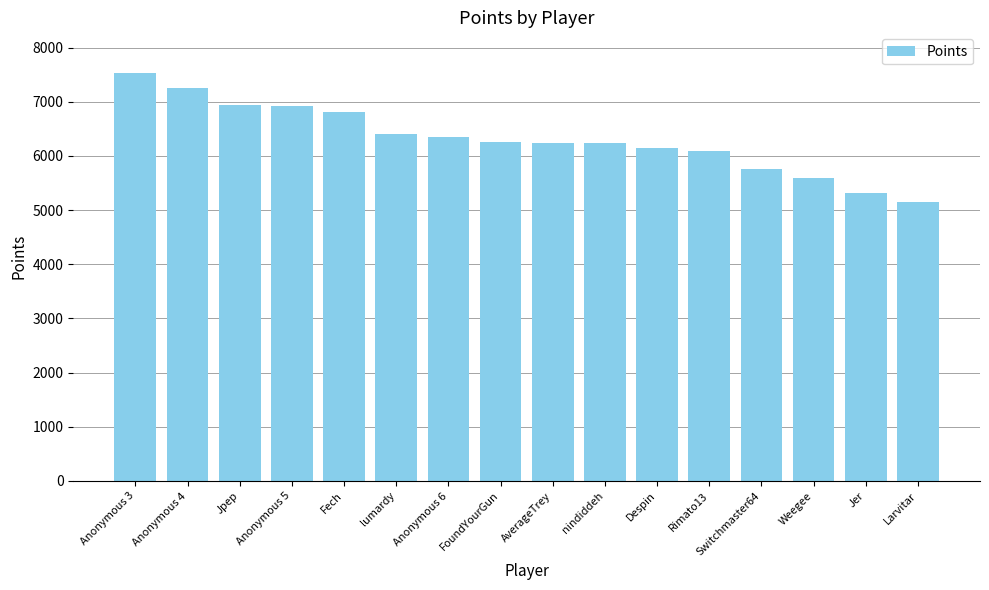

What is the minimum value shown in the chart?

5149